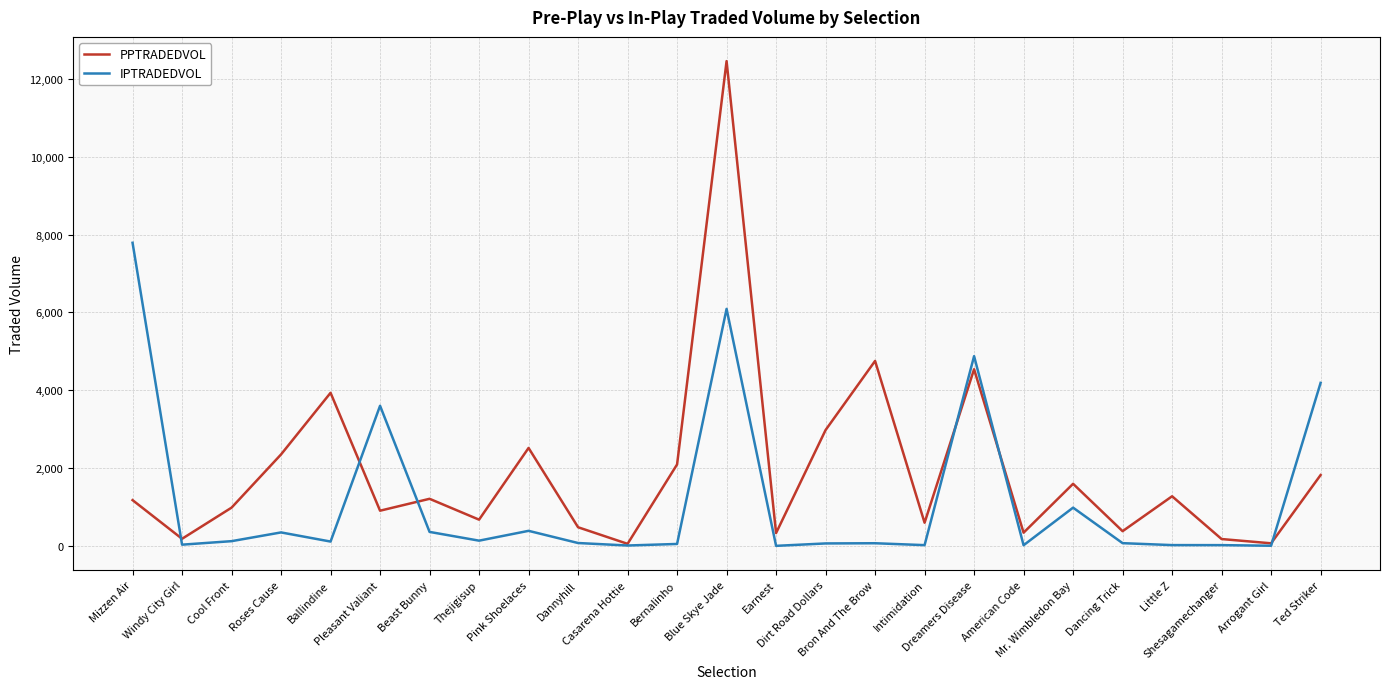

Where is the first local maximum for PPTRADEDVOL?

Ballindine